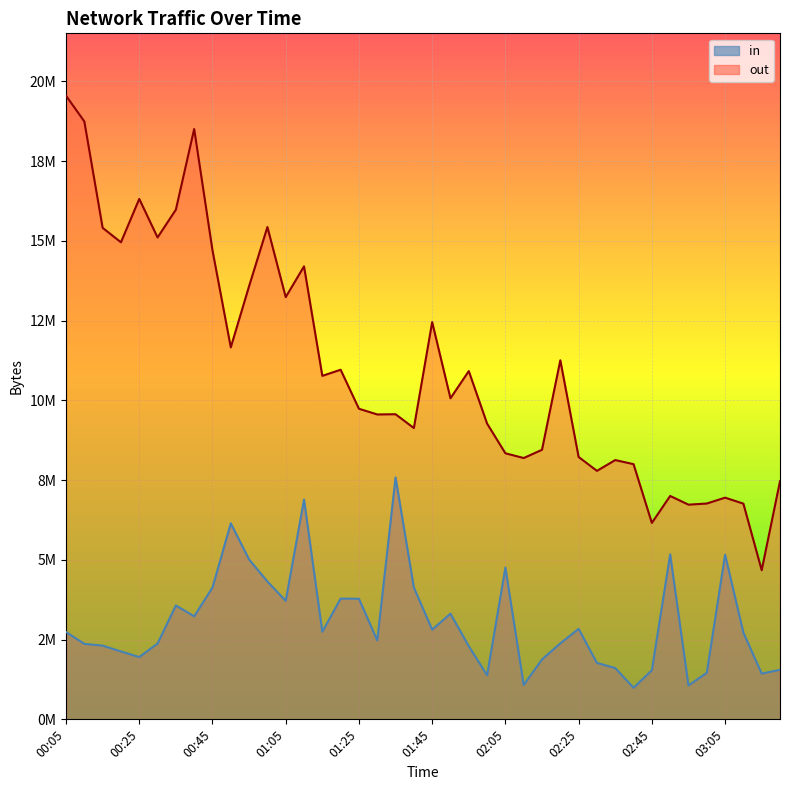

Which label corresponds to the smallest value in the chart?

02:40